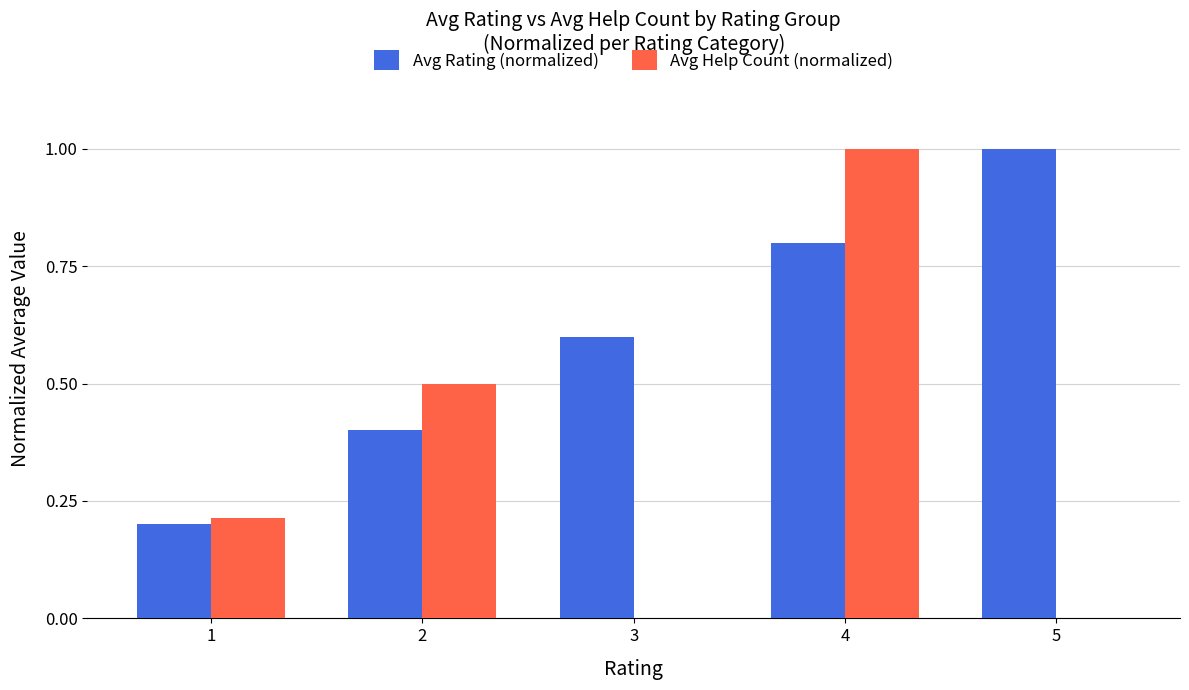

Does the chart contain stacked bars?

No